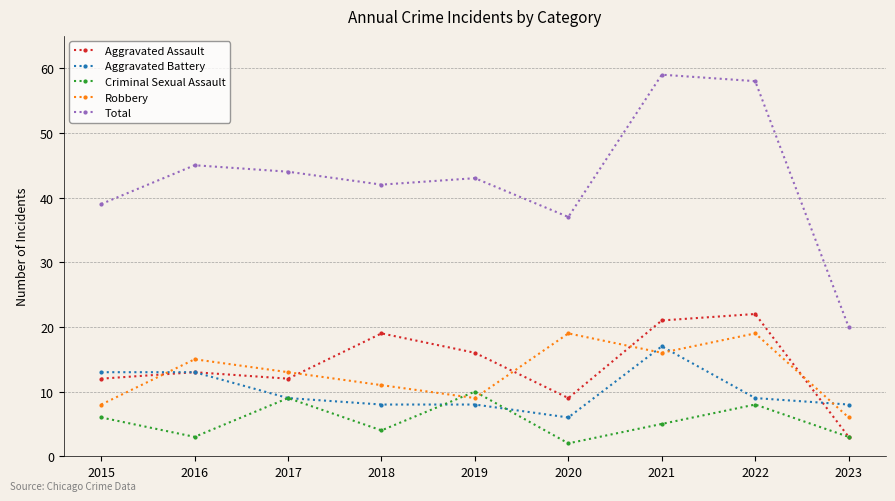

Which series has the widest spread of values?

Total